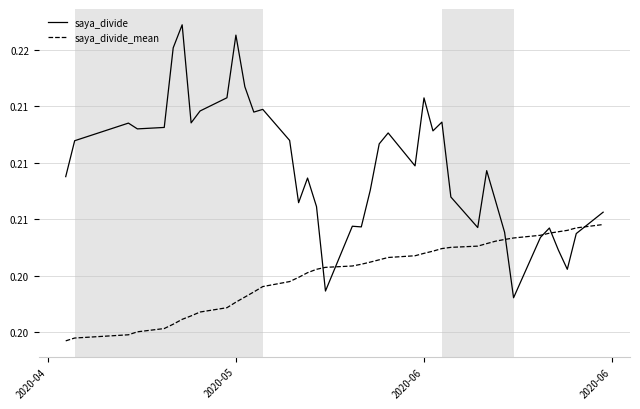

What are all the series names shown in the legend?

saya_divide, saya_divide_mean